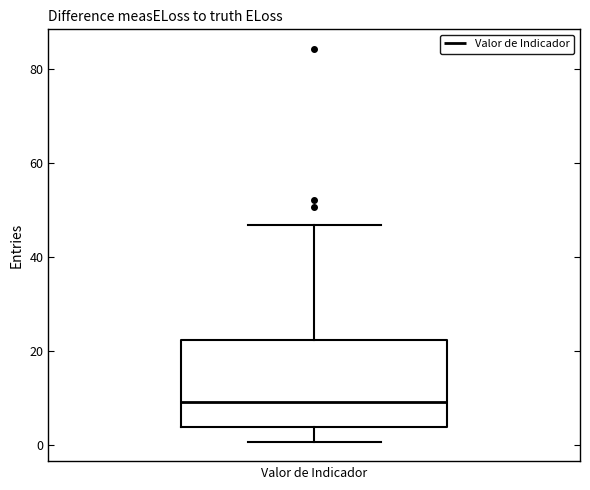

Transcribe this box plot: give where the median line is, the range the box spans, and where the two whiskers end, as read against the y-axis. The values are not printed on the chart, so give them approximately, as read against the axis.

median 10, box 4 to 22, whiskers 0 to 46